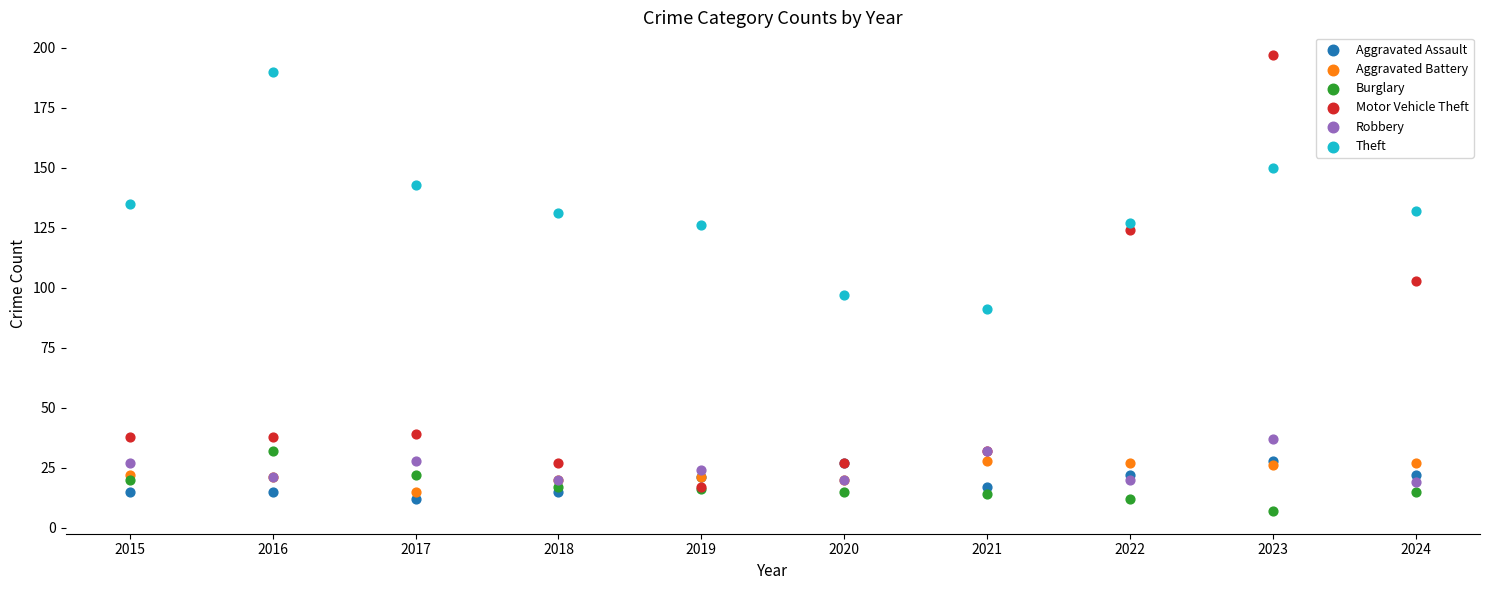

In the Motor Vehicle Theft series, what Y value is closest to 107?

103